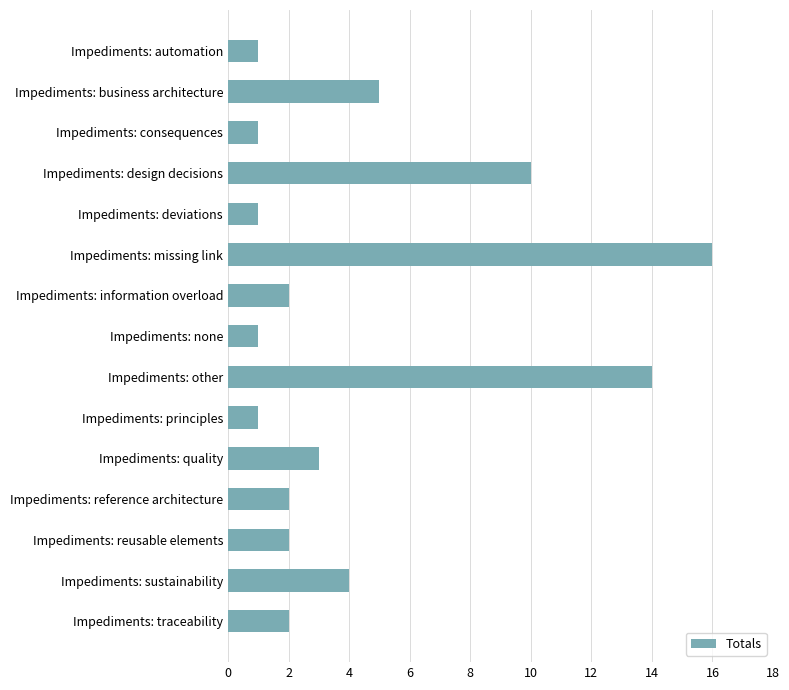

What is the sum of all values?

65